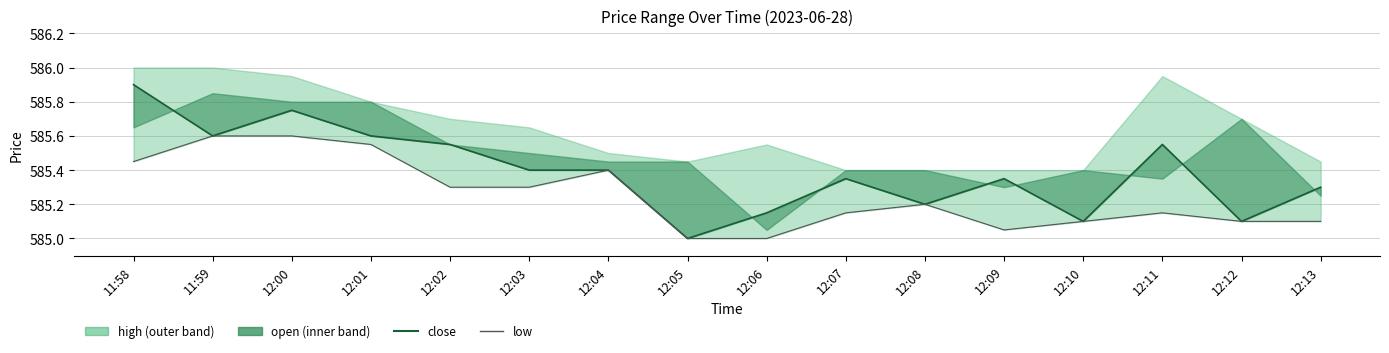

Does the chart display data point markers on the line(s)?

No